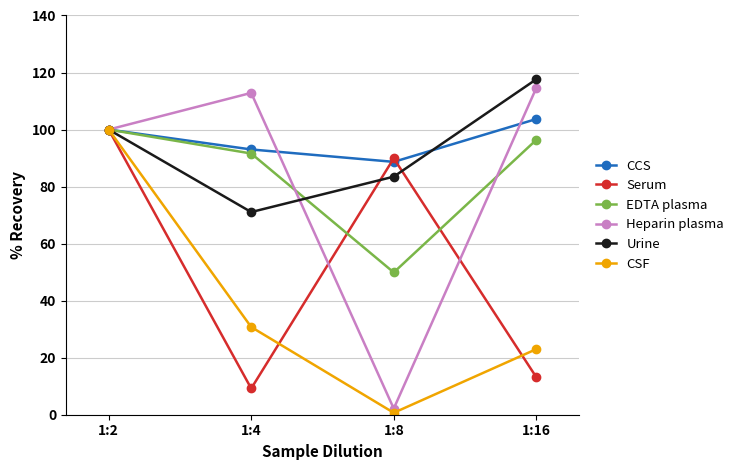

Where is EDTA plasma nearest to the value 74?

1:4